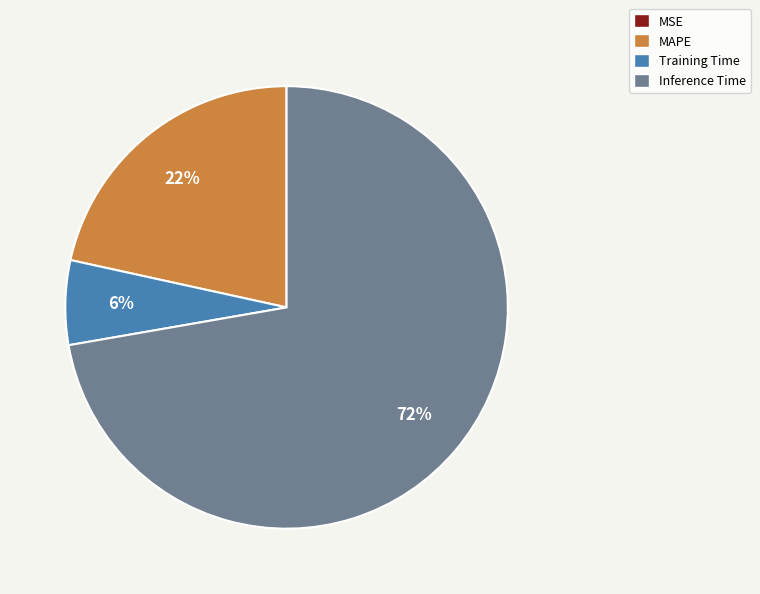

What is the largest slice in the pie chart?

Inference Time